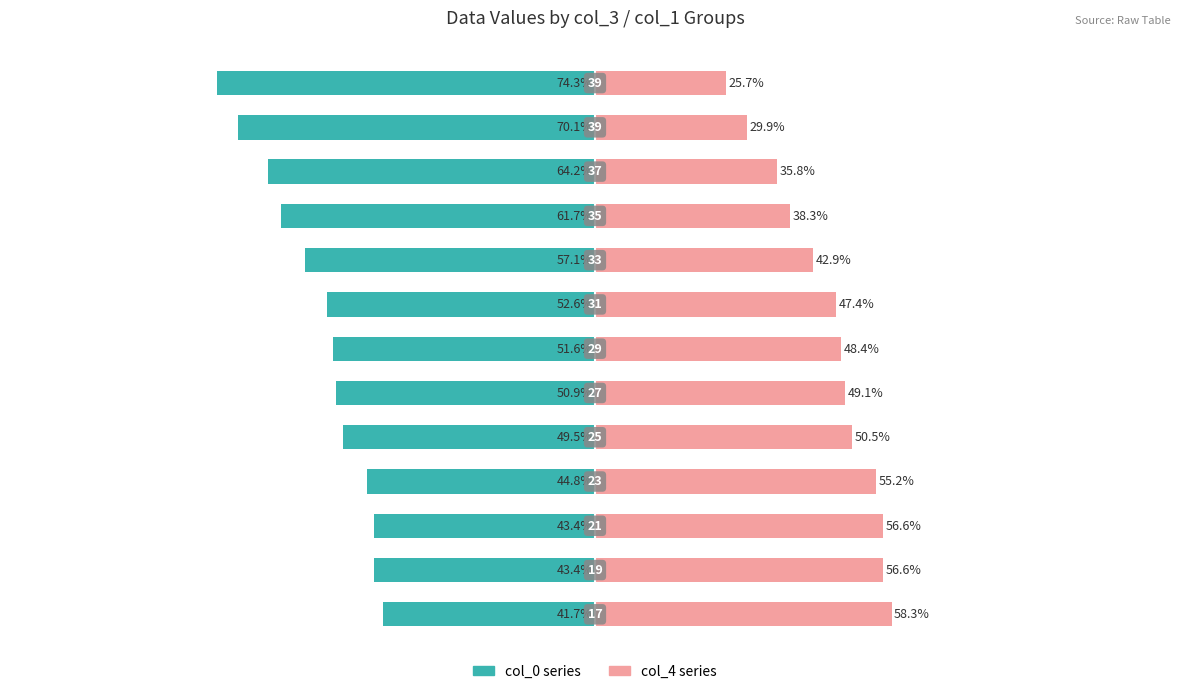

What is the difference between the maximum and minimum values in the col_0 series series?

32.6